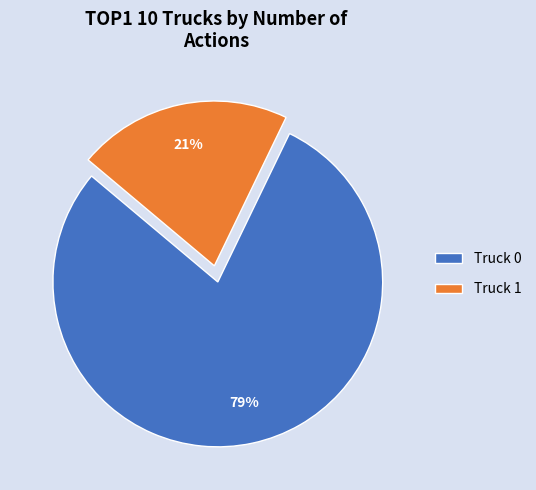

What is the largest slice in the pie chart?

Truck 0